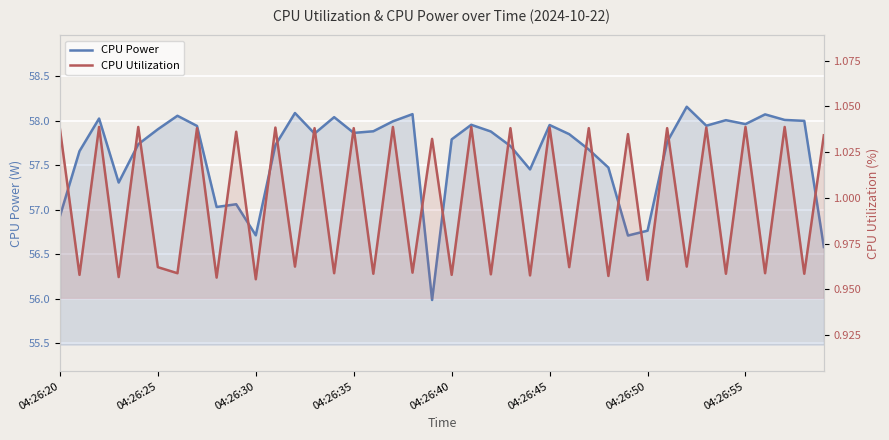

What is the difference between the CPU Power values at 04:26:20 and 04:26:25?

1.0